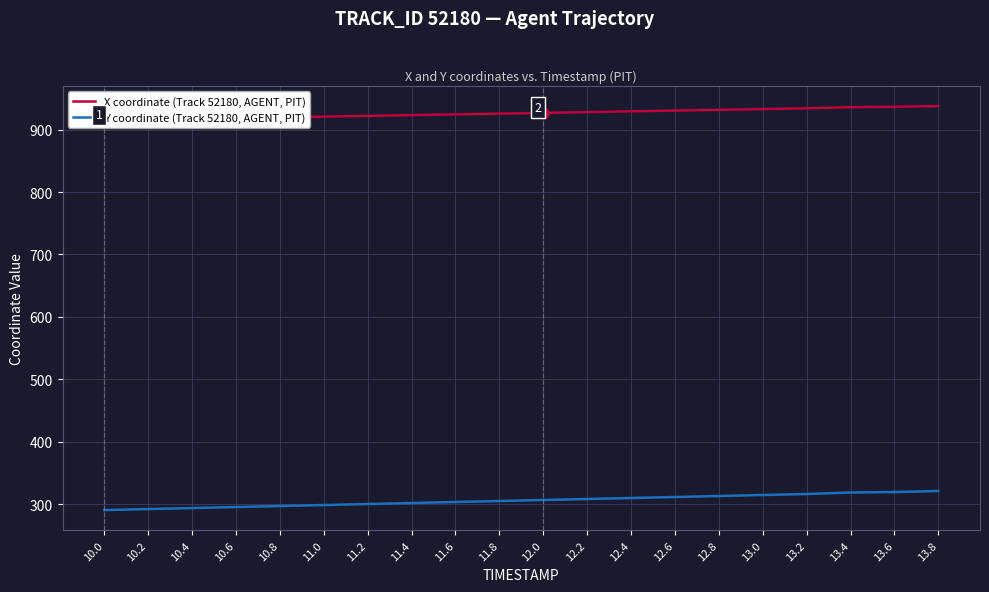

Does the chart have visible grid lines?

Yes